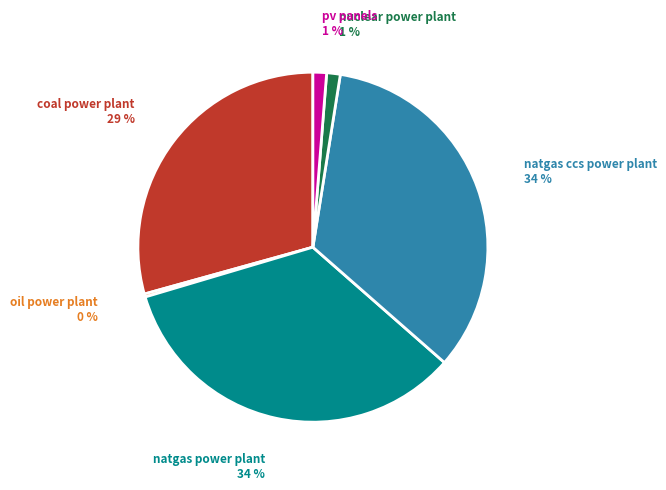

Combined, do coal power plant and oil power plant account for over 50%?

No